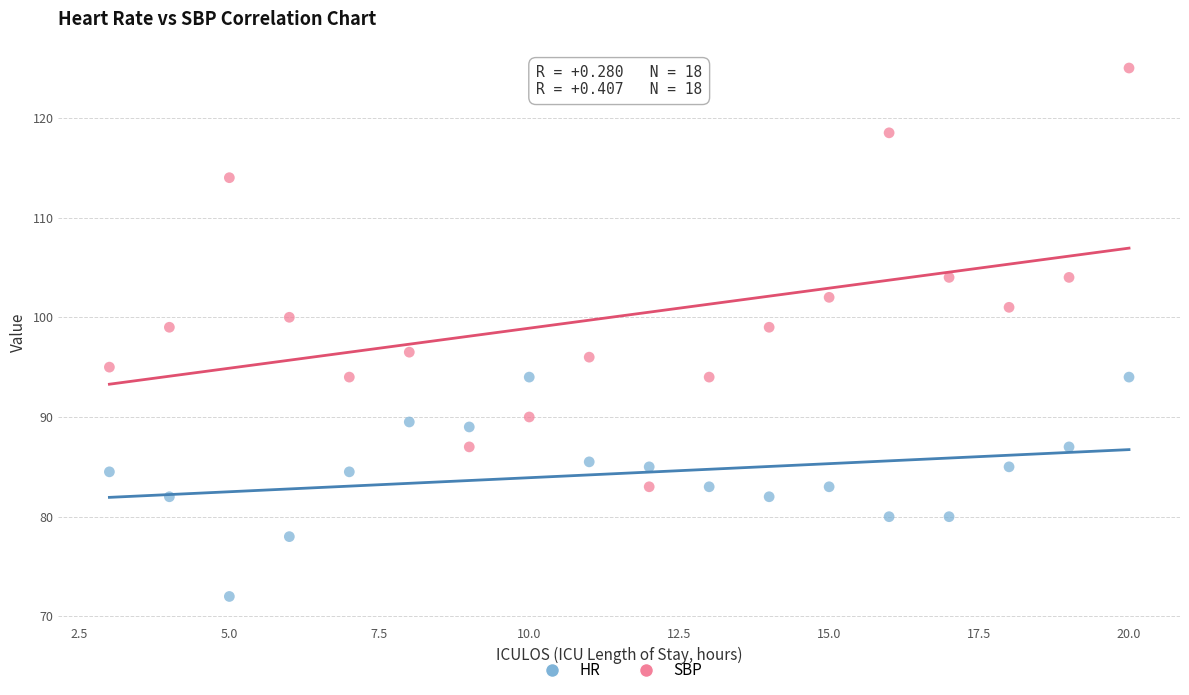

Which series has the largest Y range (max minus min)?

SBP